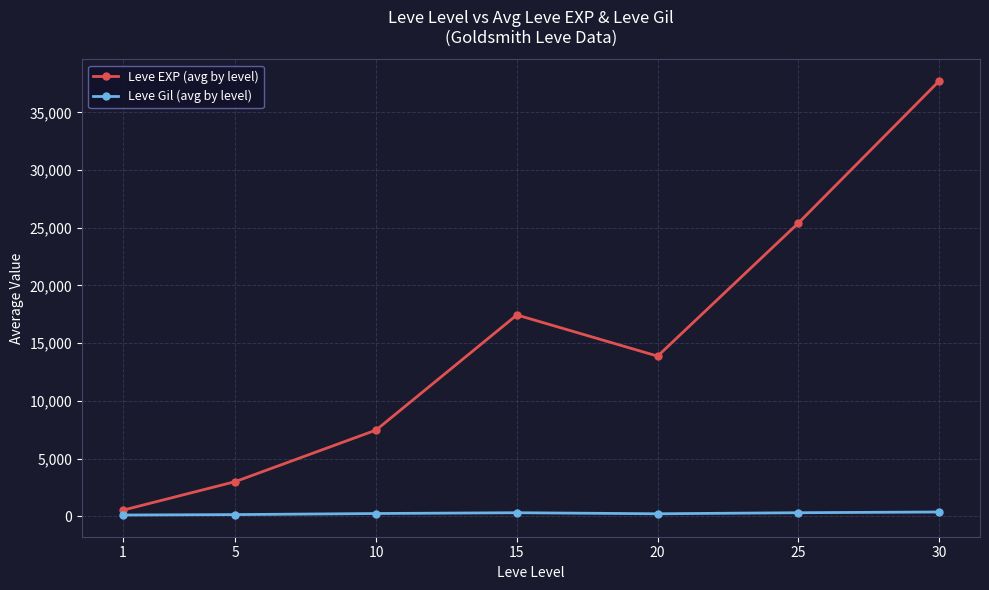

Rank the series at 1 from highest to lowest value.

Leve EXP (avg by level), Leve Gil (avg by level)